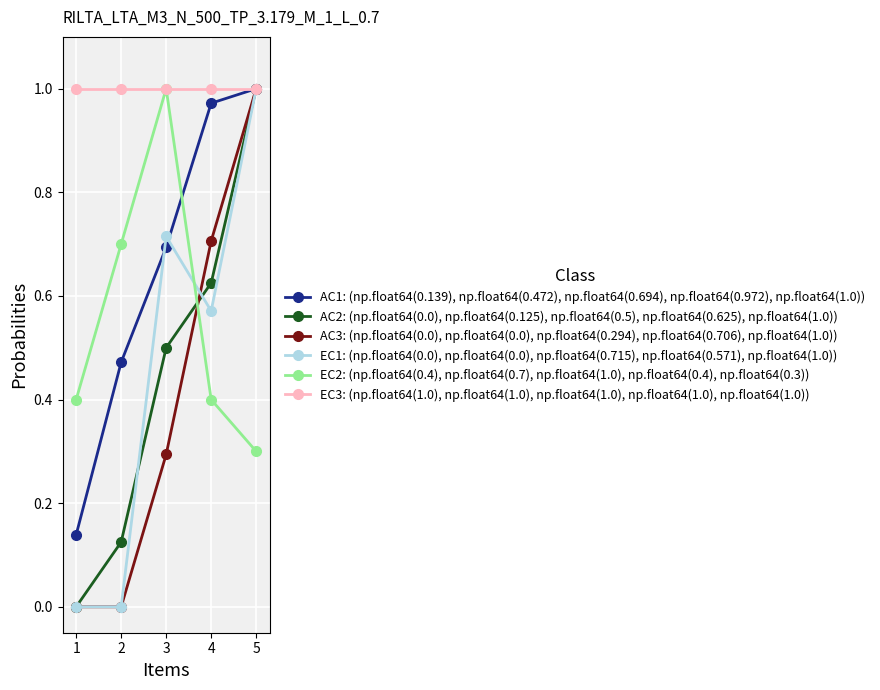

What is the total value across all series at 2?

2.3